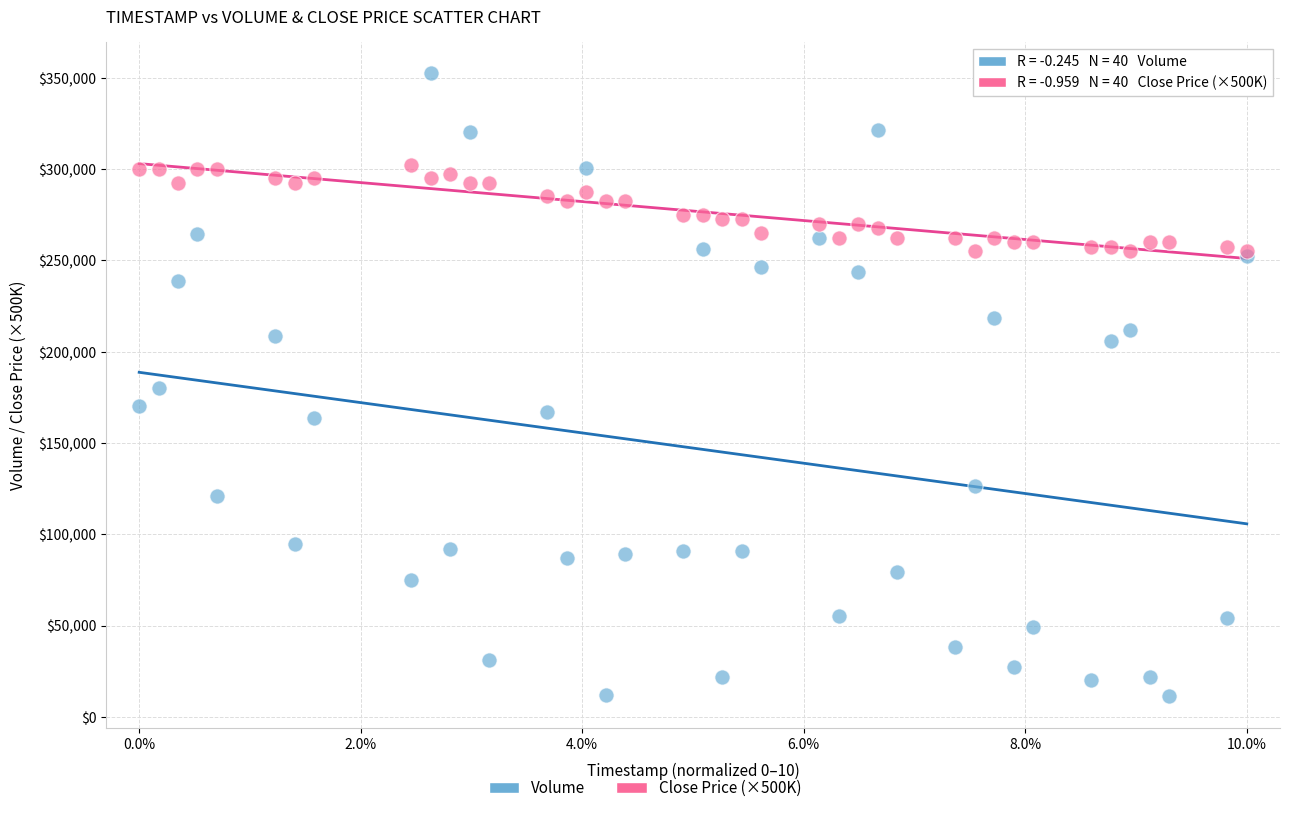

Which series reaches the maximum Y coordinate?

Volume